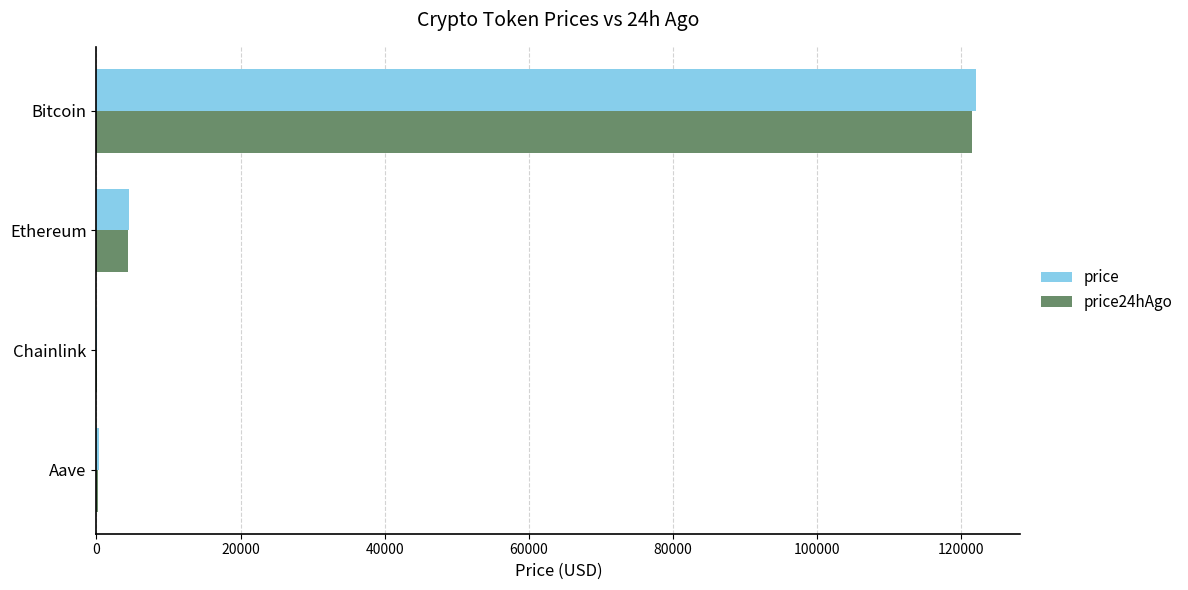

Which category has the highest value across all series?

Bitcoin